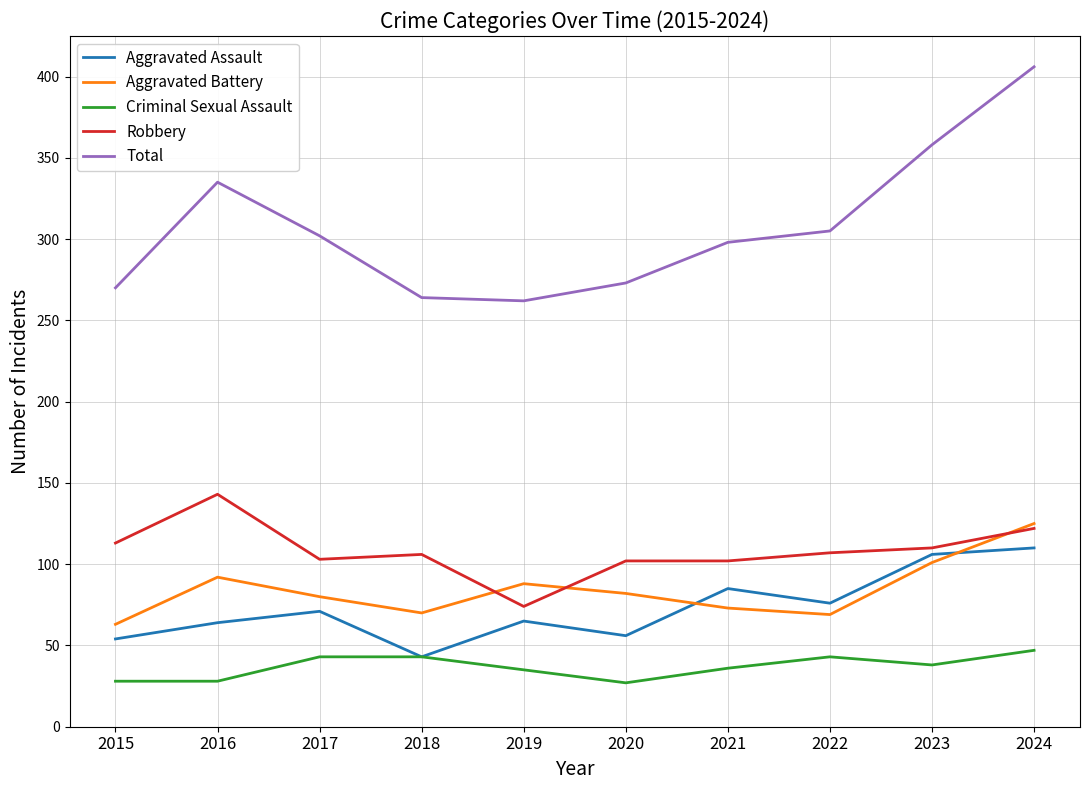

What is the maximum value for Aggravated Battery?

125